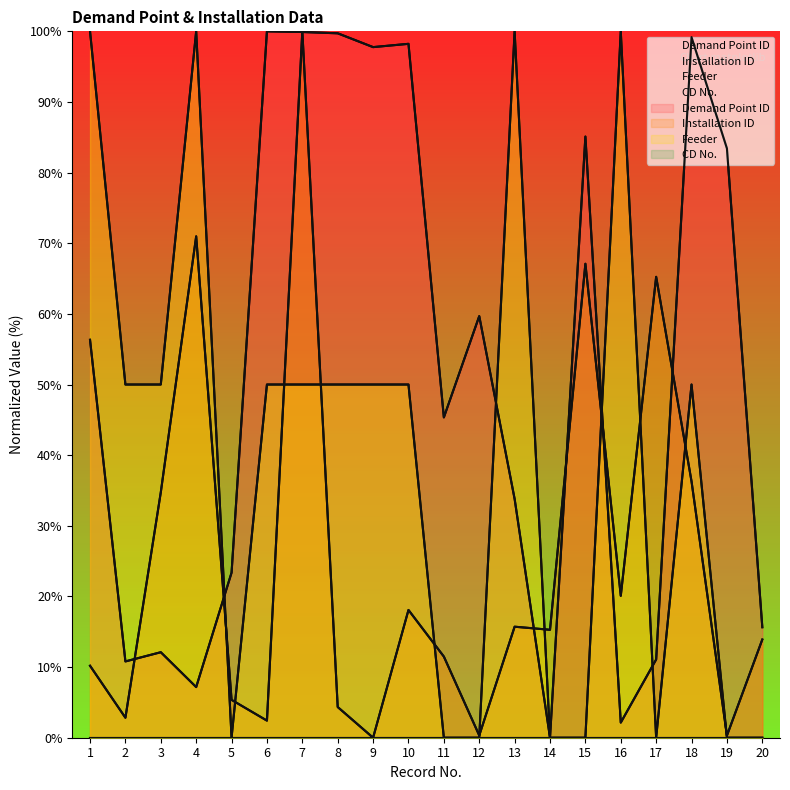

List the labels in order of Feeder value, largest first.

1, 4, 13, 16, 2, 3, 6, 7, 8, 9, 10, 18, 5, 11, 12, 14, 15, 17, 19, 20